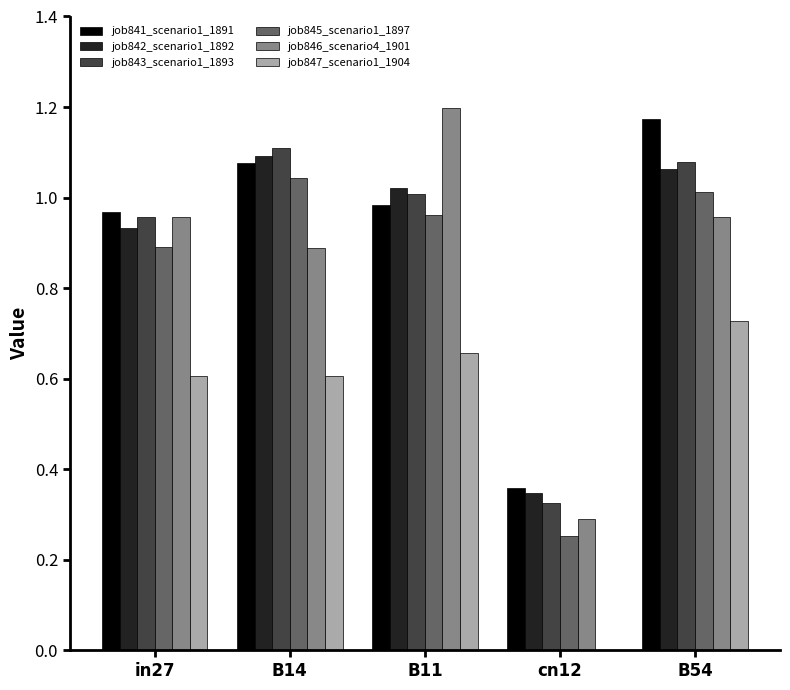

Is the value of job846_scenario4_1901 at cn12 greater than the value of job842_scenario1_1892 at cn12?

No